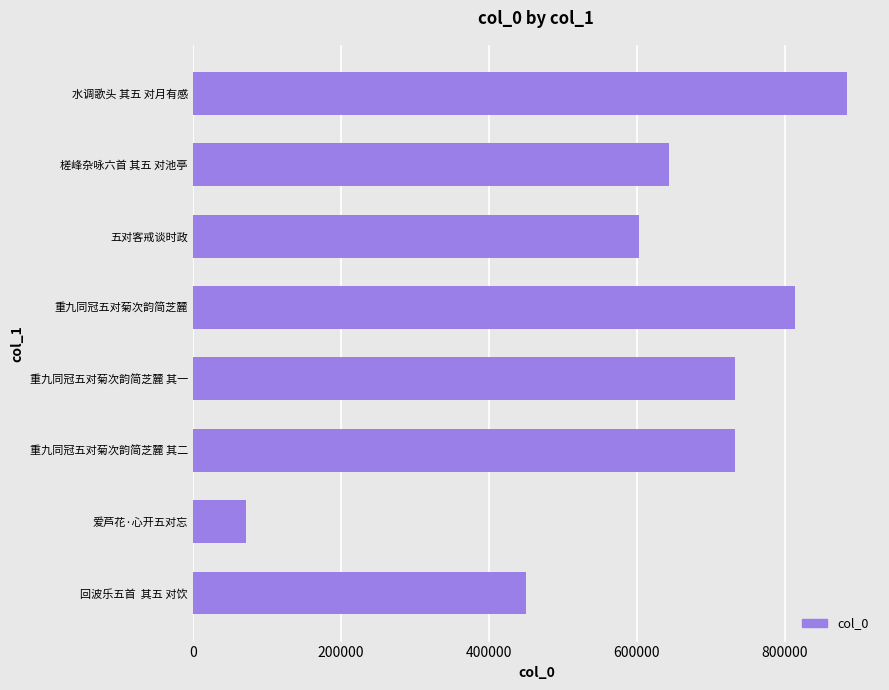

What is the difference between the maximum and second lowest values?

434052